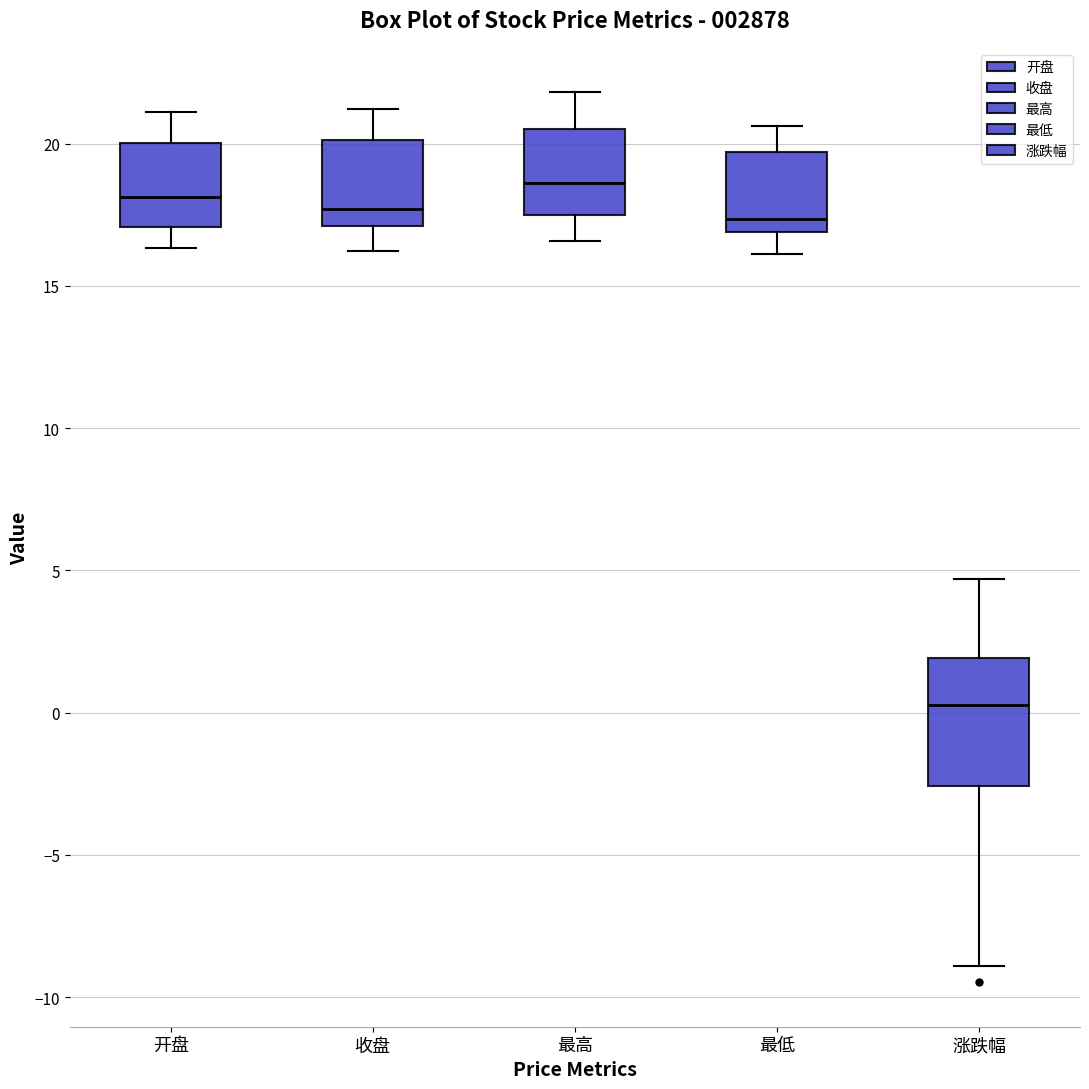

Reading left to right, transcribe this box plot: for each box, give where its median line is, the range the box spans, and where its two whiskers end, as read against the y-axis. The values are not printed on the chart, so give them approximately, as read against the axis.

开盘: median 18.0, box 17.0 to 20.0, whiskers 16.5 to 21.0
收盘: median 17.5, box 17.0 to 20.0, whiskers 16.0 to 21.0
最高: median 18.5, box 17.5 to 20.5, whiskers 16.5 to 22.0
最低: median 17.5, box 17.0 to 19.5, whiskers 16.0 to 20.5
涨跌幅: median 0.5, box -2.5 to 2.0, whiskers -9.0 to 4.5